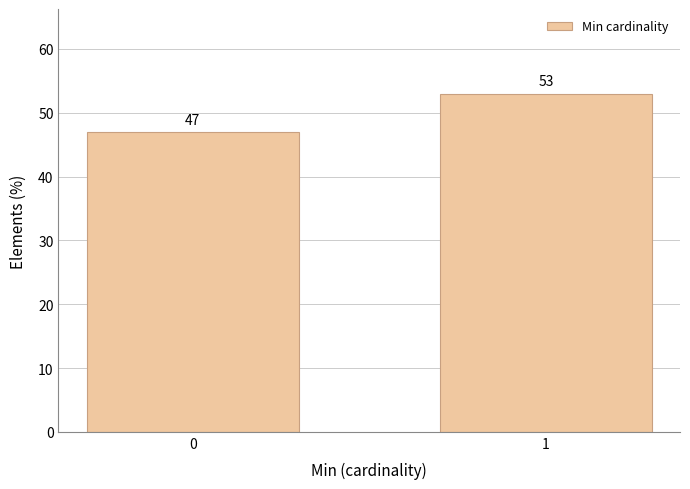

Reading right to left, extract all data points from this chart.

1=53.0	0=47.0